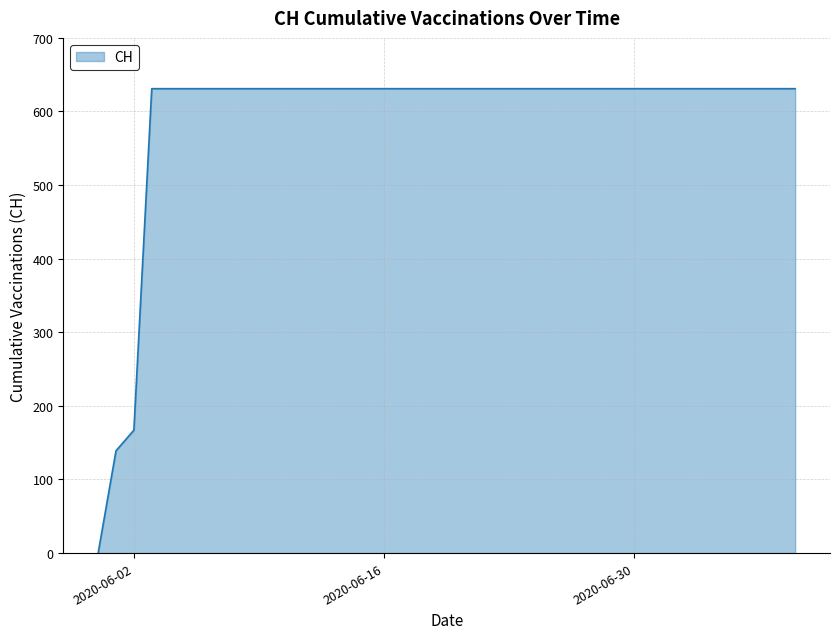

What is the greatest value displayed?

631